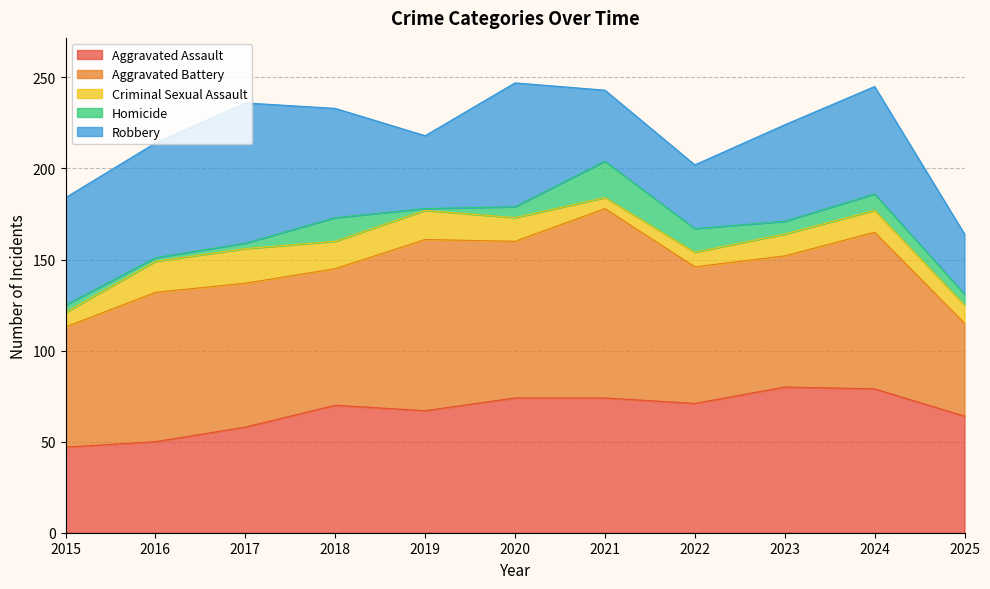

What is the total value across all series at 2018?

233